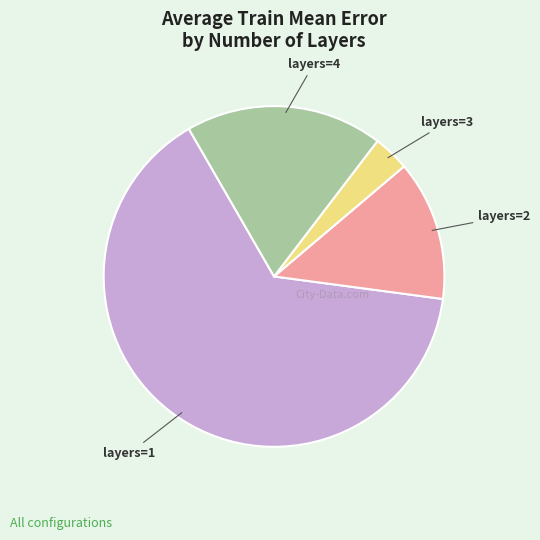

Is there a majority slice in this chart?

Yes